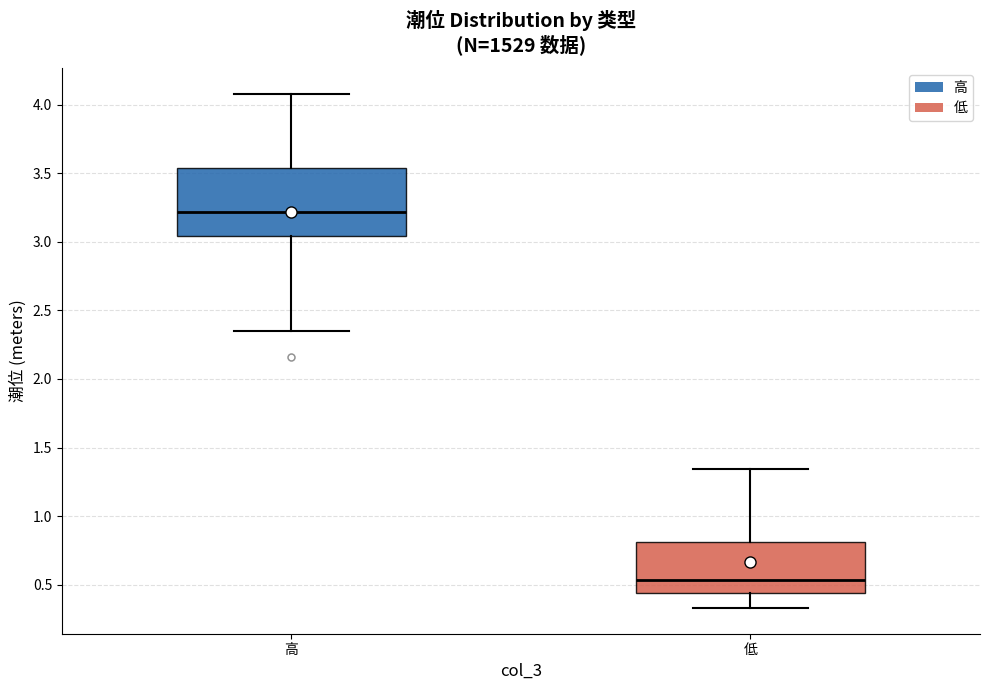

Reading left to right, transcribe this box plot: for each box, give where its median line is, the range the box spans, and where its two whiskers end, as read against the y-axis. The values are not printed on the chart, so give them approximately, as read against the axis.

高: median 3.20, box 3.05 to 3.55, whiskers 2.35 to 4.10
低: median 0.55, box 0.45 to 0.80, whiskers 0.35 to 1.35